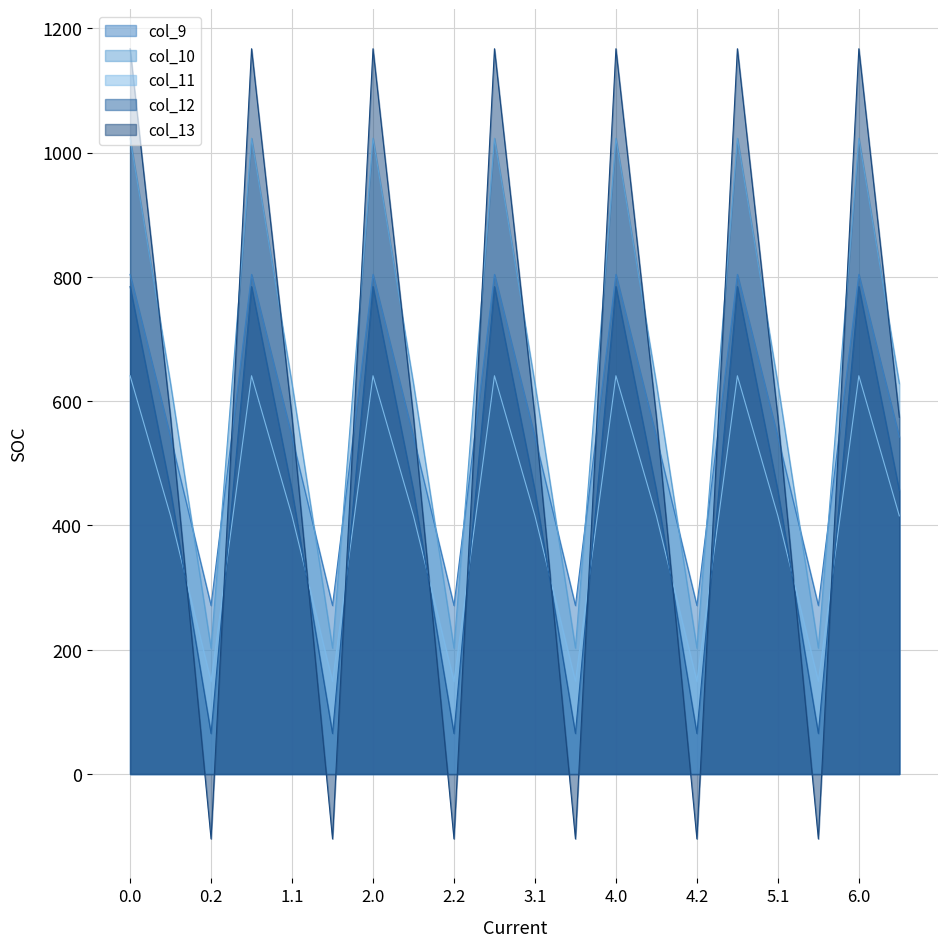

Which series has the widest spread of values?

col_13